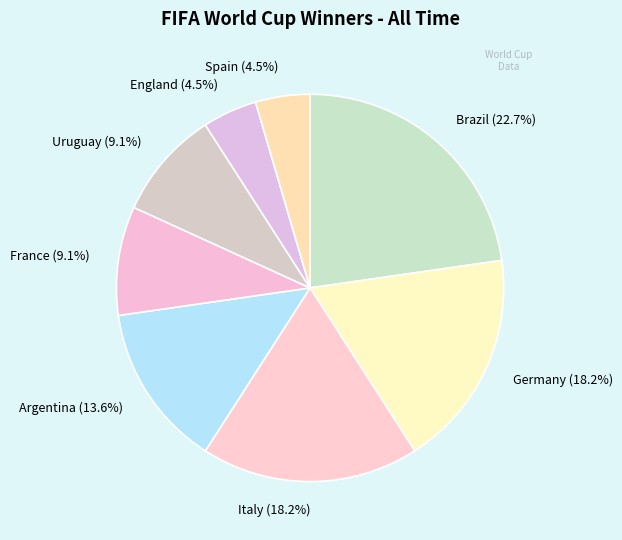

How many segments does this pie chart have?

8